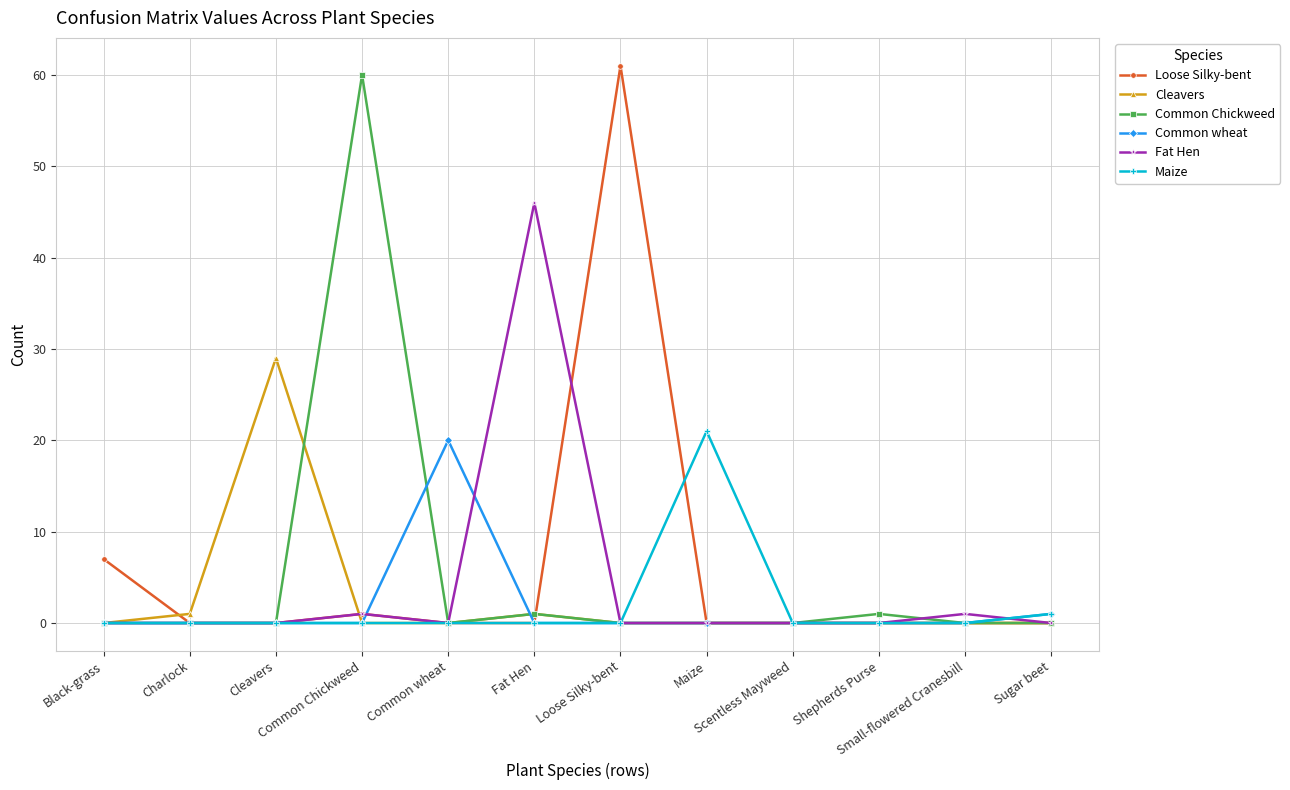

What are all the series names shown in the legend?

Loose Silky-bent, Cleavers, Common Chickweed, Common wheat, Fat Hen, Maize